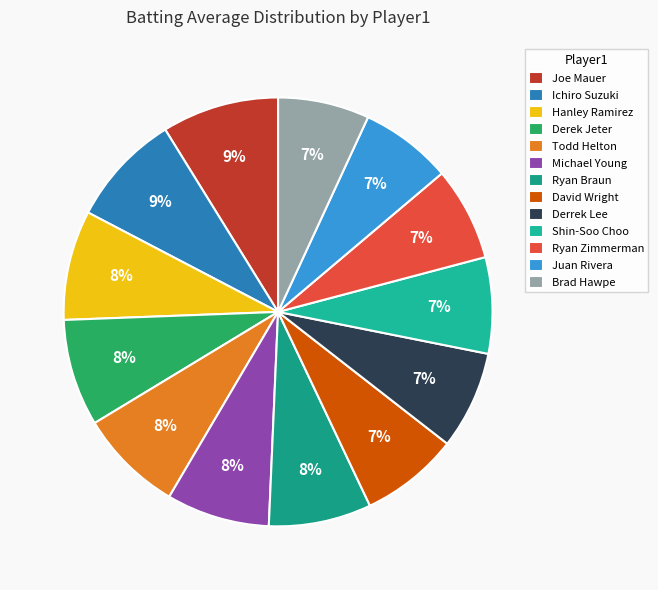

Count the number of slices in the pie.

13